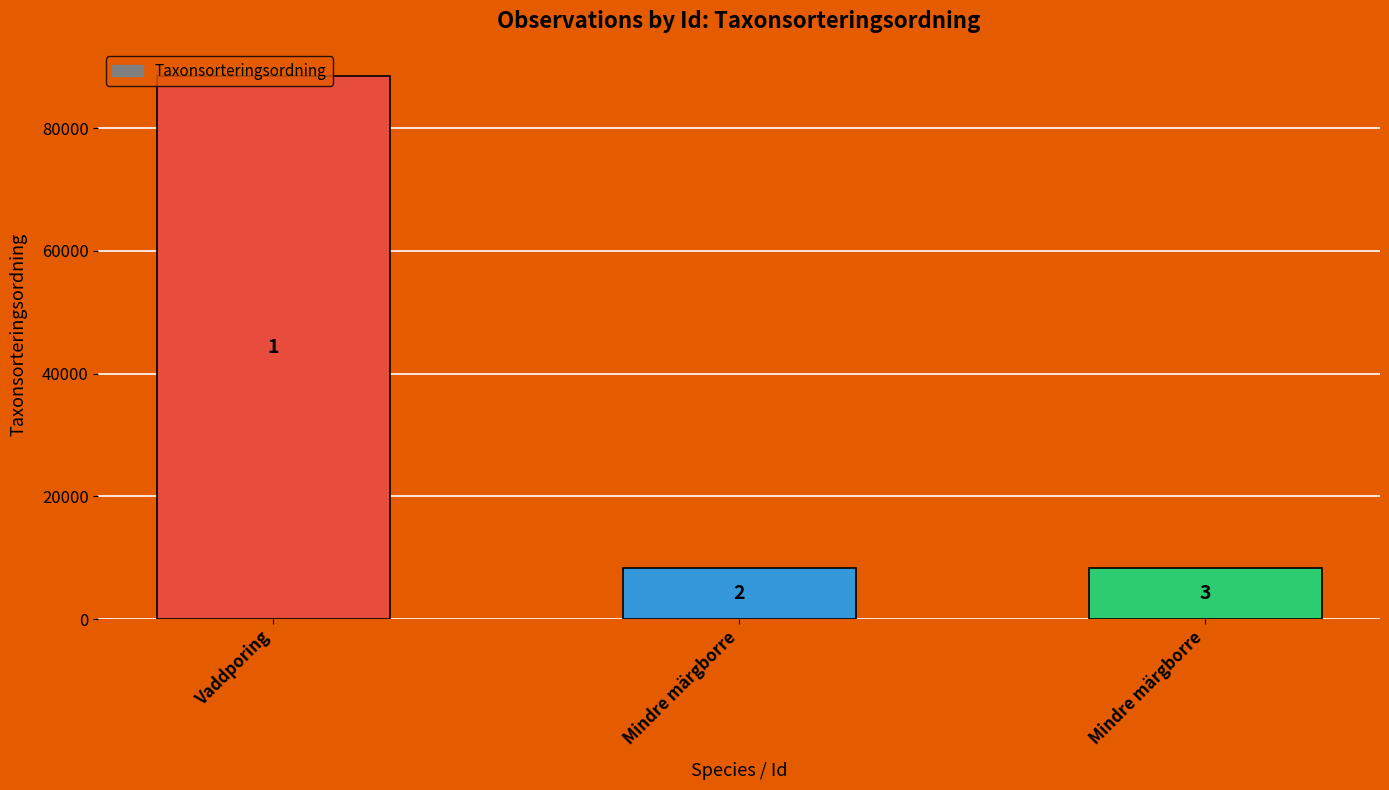

What value does the data have at Mindre märgborre, to the nearest 10?

8380